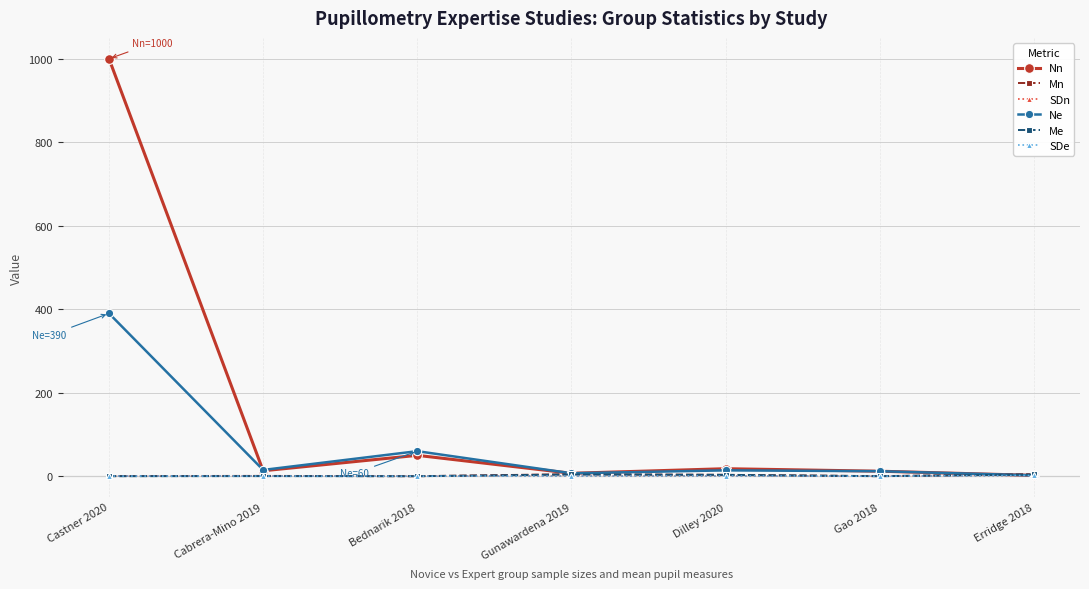

Which series has the largest range (max minus min)?

Nn